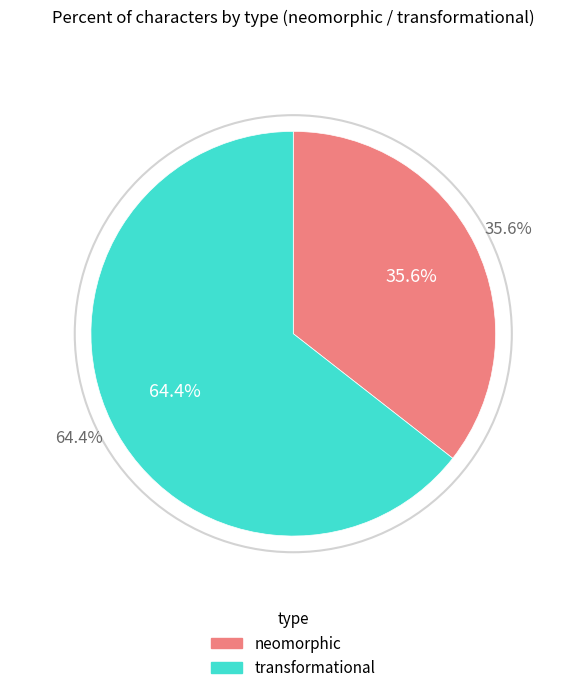

Which category has the smallest portion of the pie?

neomorphic